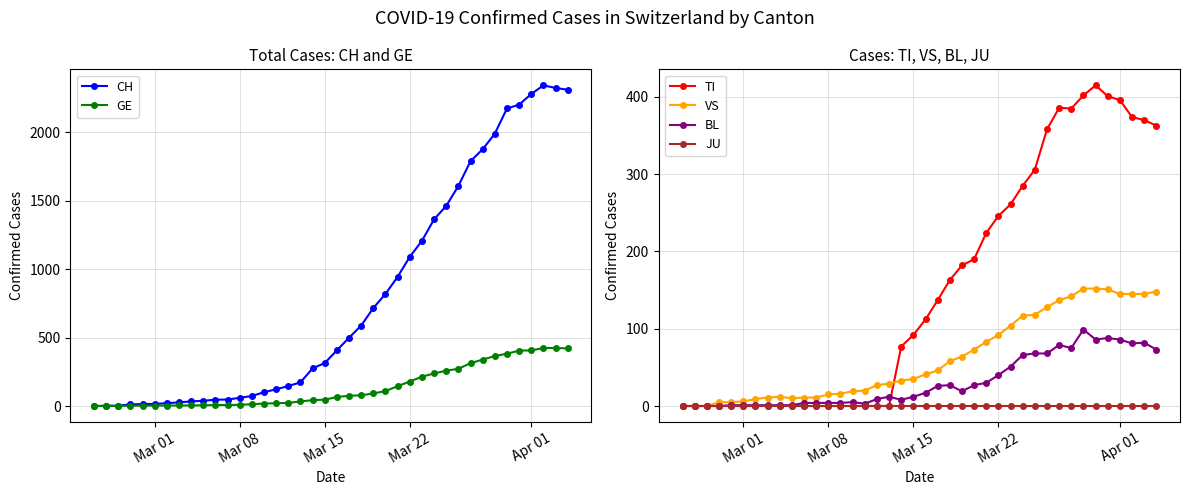

How many lines are shown in the chart?

6